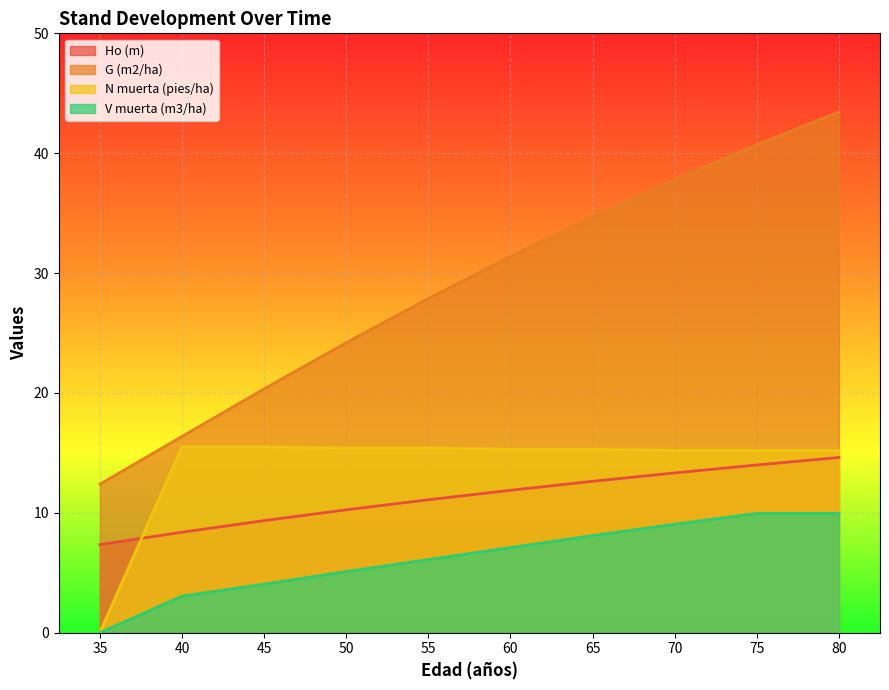

How many values in N muerta (pies/ha) are above zero?

9